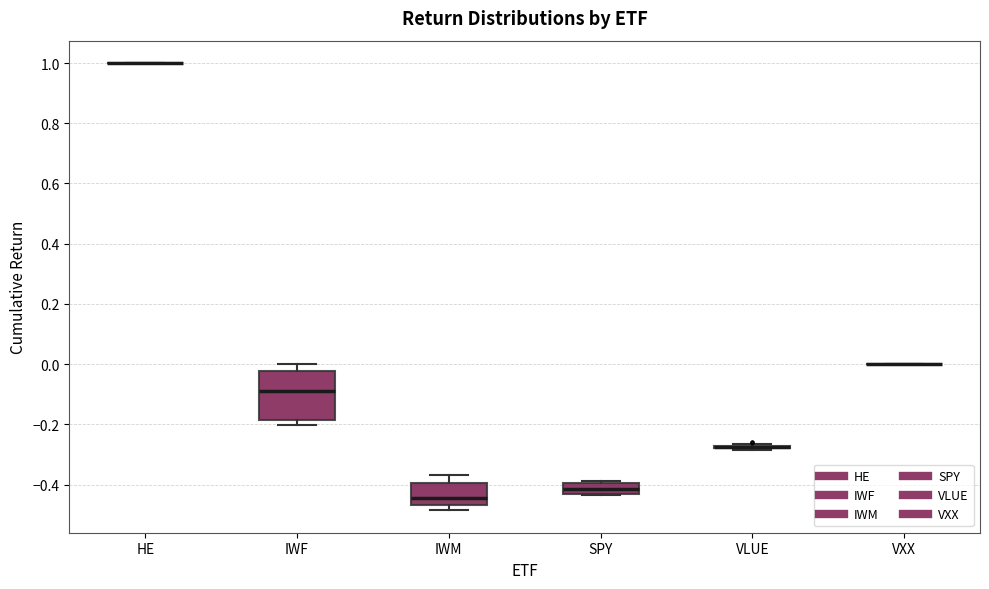

Comparing the boxes themselves (not the whiskers), which one is the tallest?

IWF